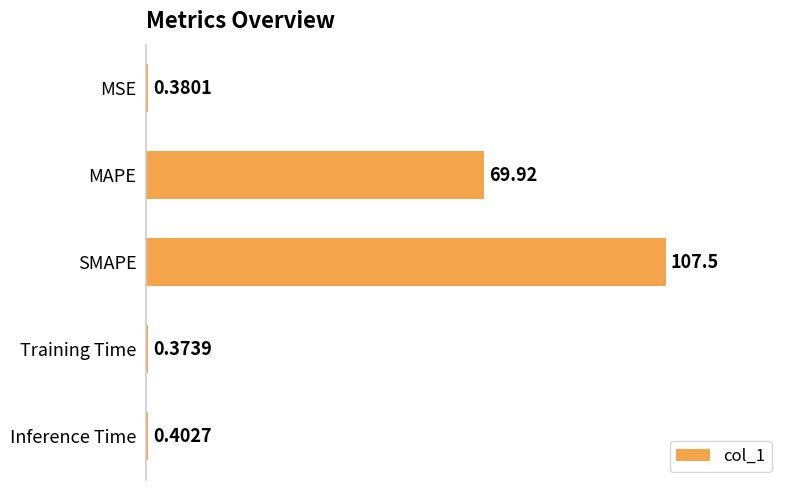

What is the sum of the values at Inference Time and MAPE?

70.3